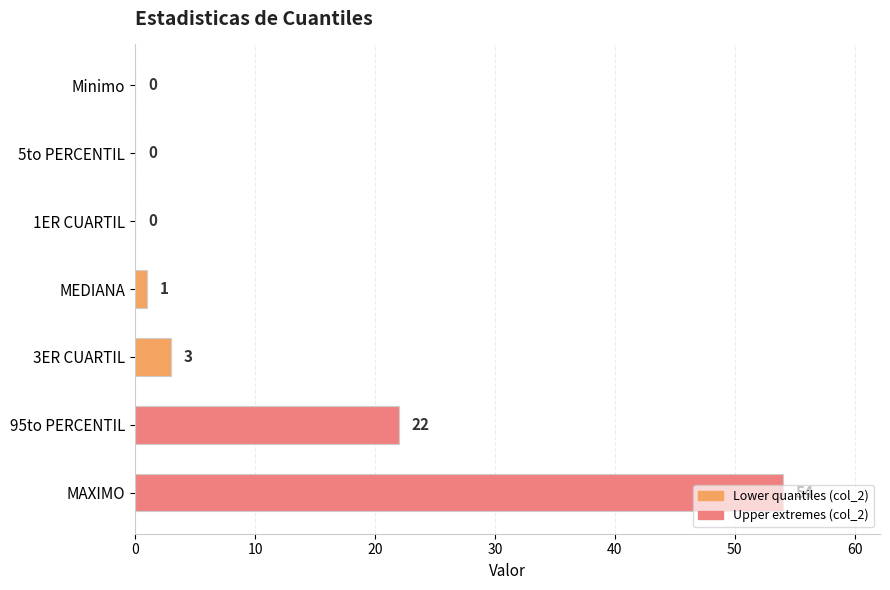

Is it true that the value at 5to PERCENTIL is 20?

False